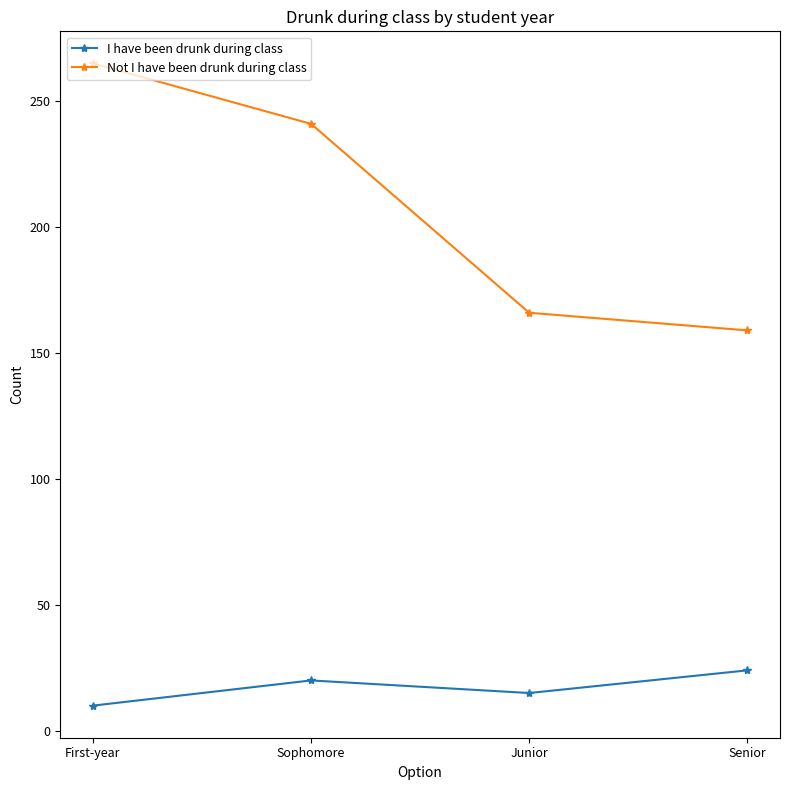

What is the lowest value of the I have been drunk during class series?

10